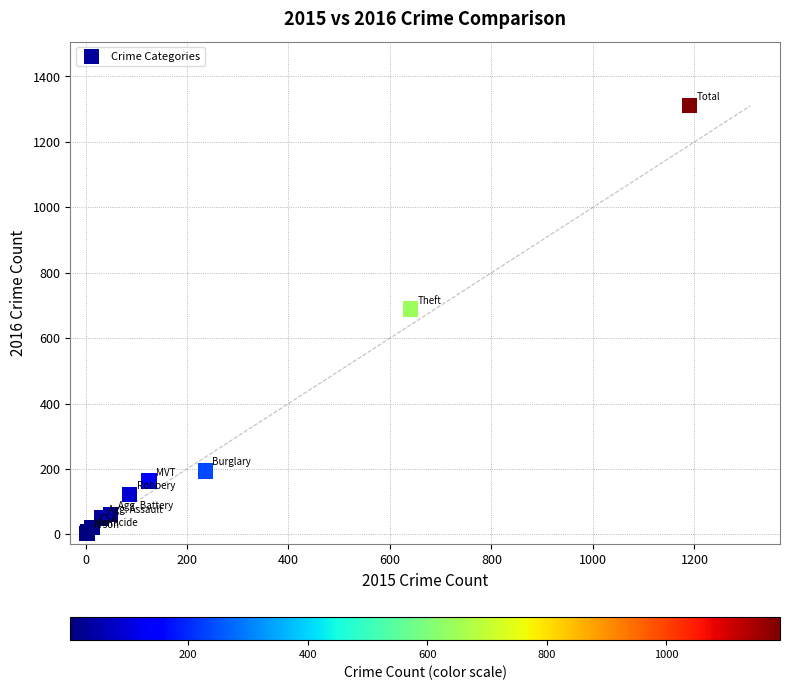

What Y value in the scatter plot is closest to 656?

689